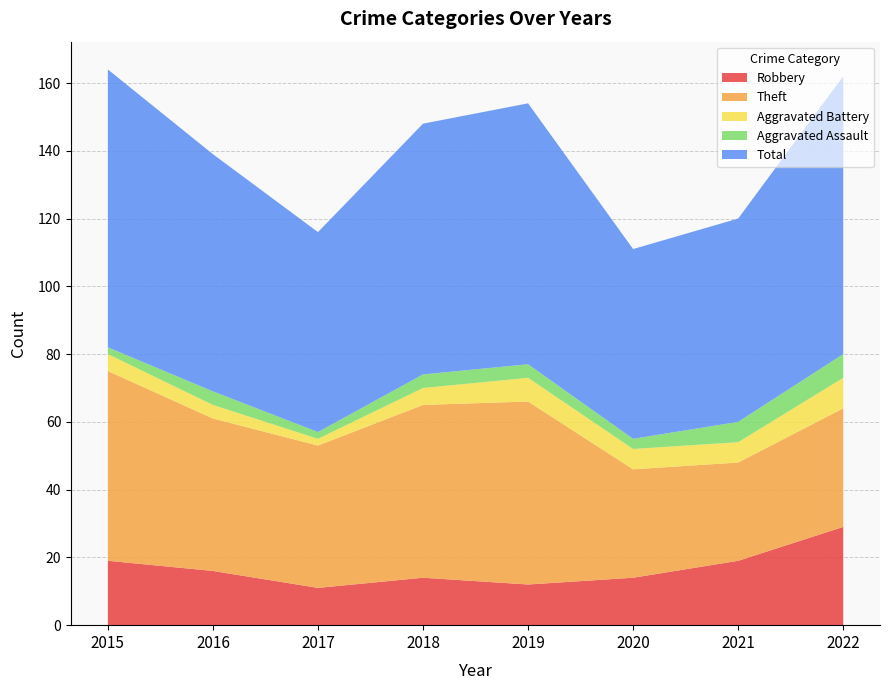

Reading left to right, list all the values displayed in this chart.

Robbery: 2015=19	2016=16	2017=11	2018=14	2019=12	2020=14	2021=19	2022=29
Theft: 2015=56	2016=45	2017=42	2018=51	2019=54	2020=32	2021=29	2022=35
Aggravated Battery: 2015=5	2016=4	2017=2	2018=5	2019=7	2020=6	2021=6	2022=9
Aggravated Assault: 2015=2	2016=4	2017=2	2018=4	2019=4	2020=3	2021=6	2022=7
Total: 2015=82	2016=70	2017=59	2018=74	2019=77	2020=56	2021=60	2022=82